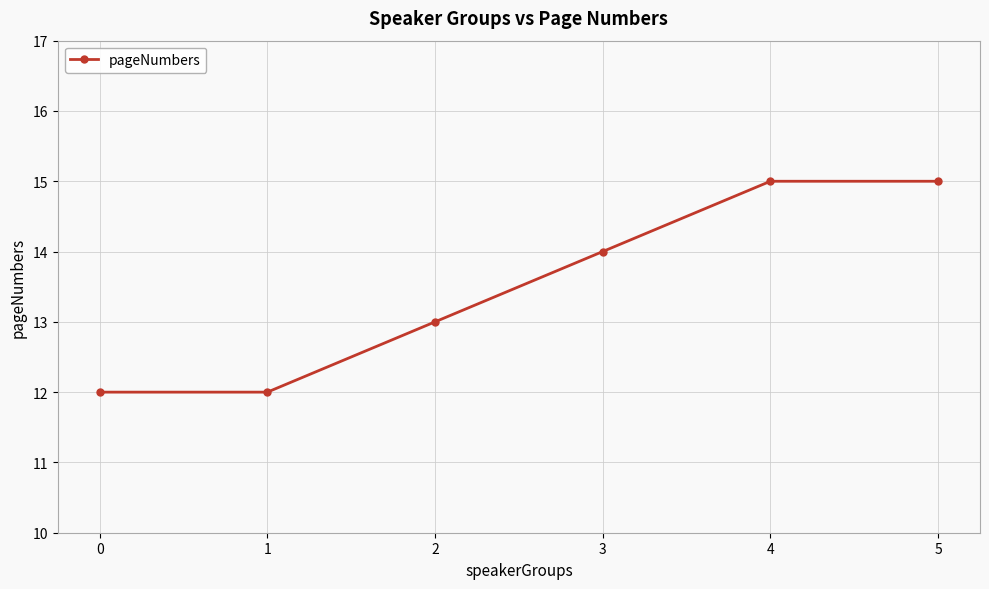

What is the approximate value at 4?

15